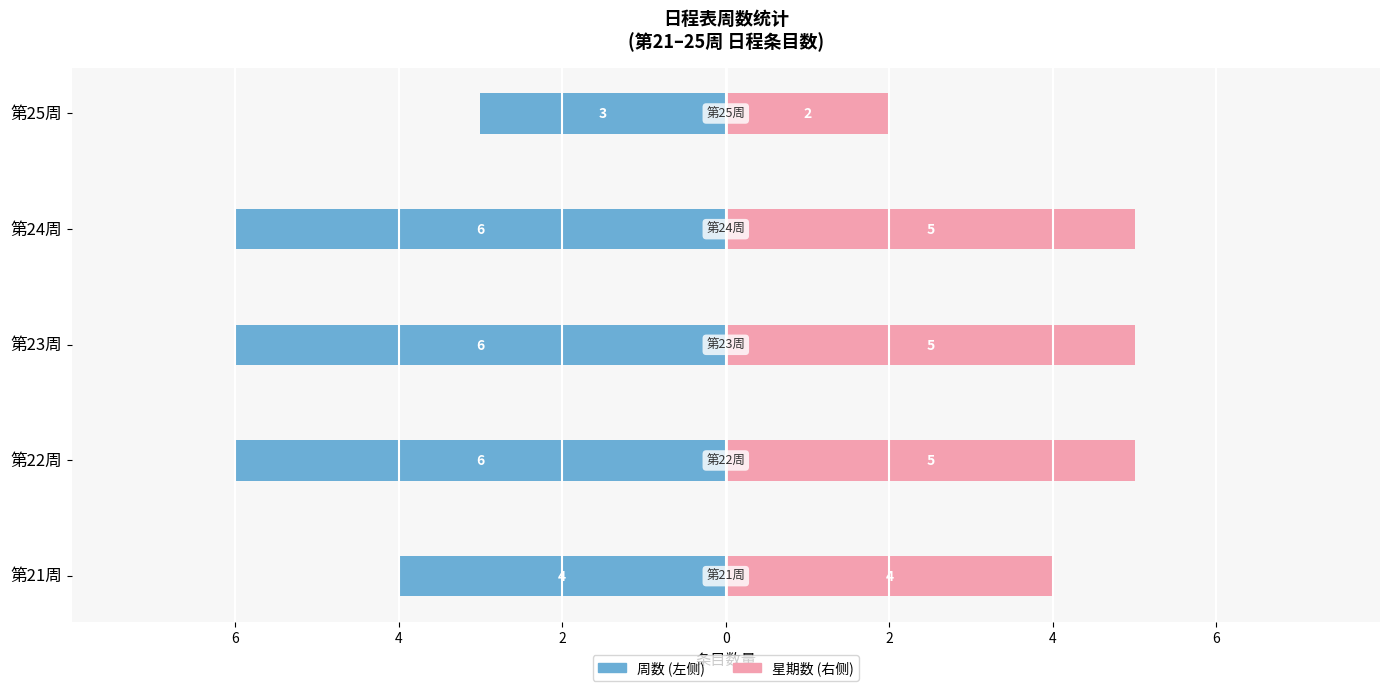

Between 第22周 and 第23周, which series saw the biggest shift?

周数 (left)